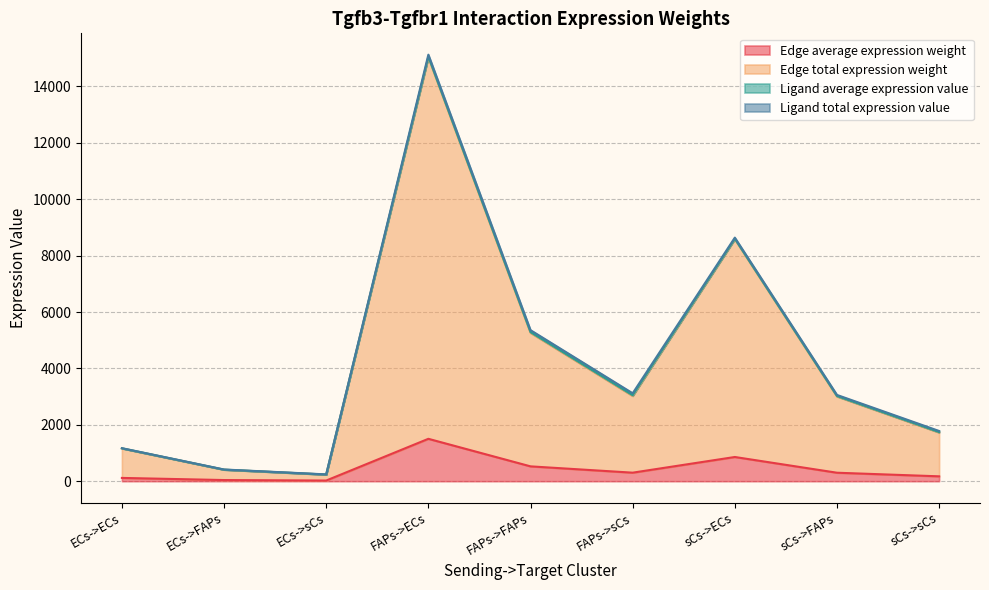

Where is Edge average expression weight nearest to the value 763?

sCs->ECs